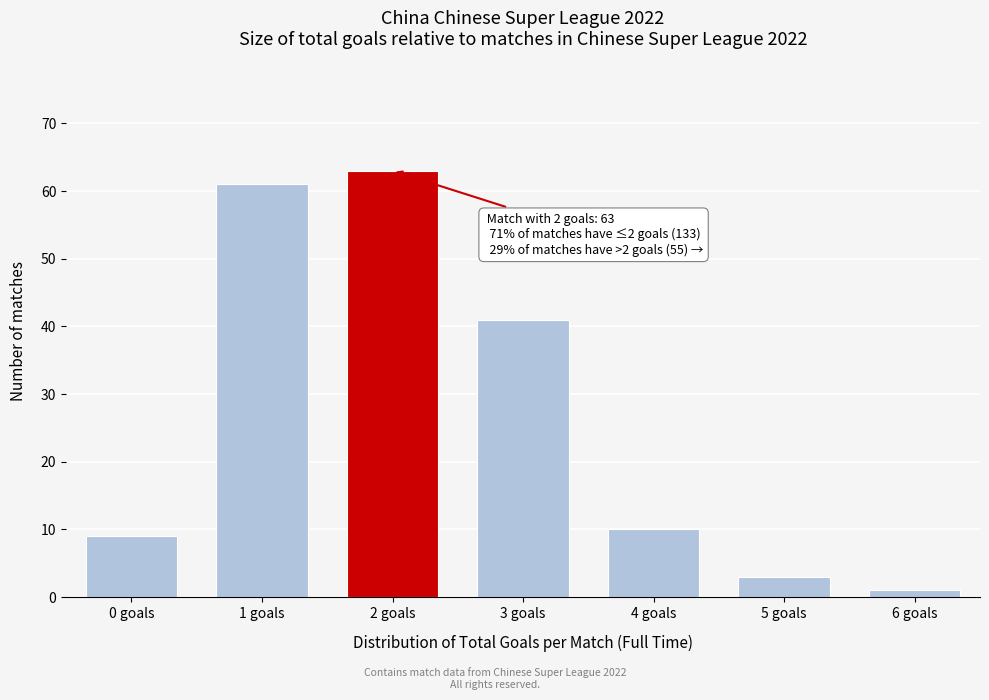

Reading right to left, extract all data points from this chart.

6 goals=1	5 goals=3	4 goals=10	3 goals=41	2 goals=63	1 goals=61	0 goals=9